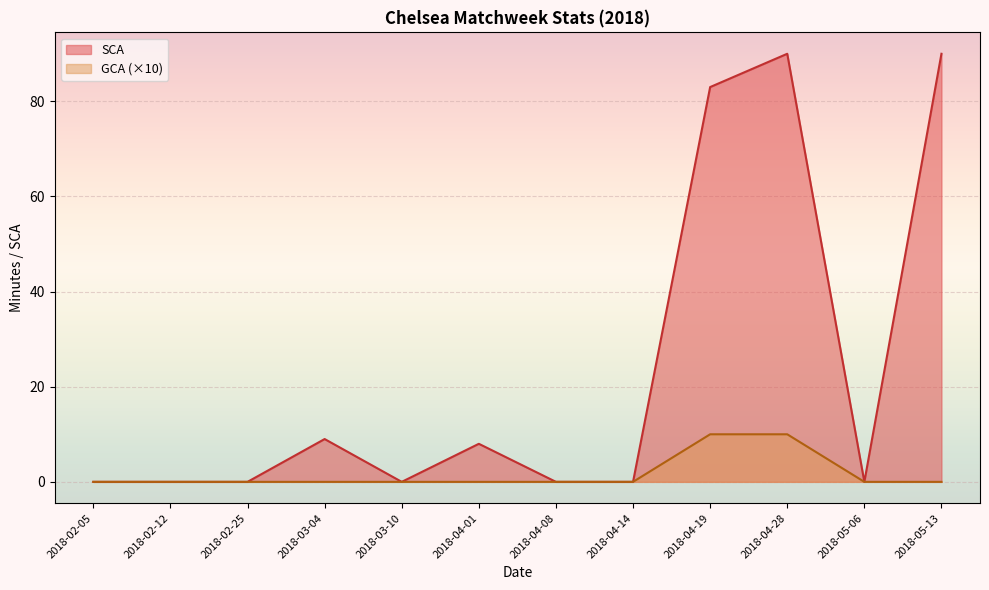

How many values in SCA are above zero?

5